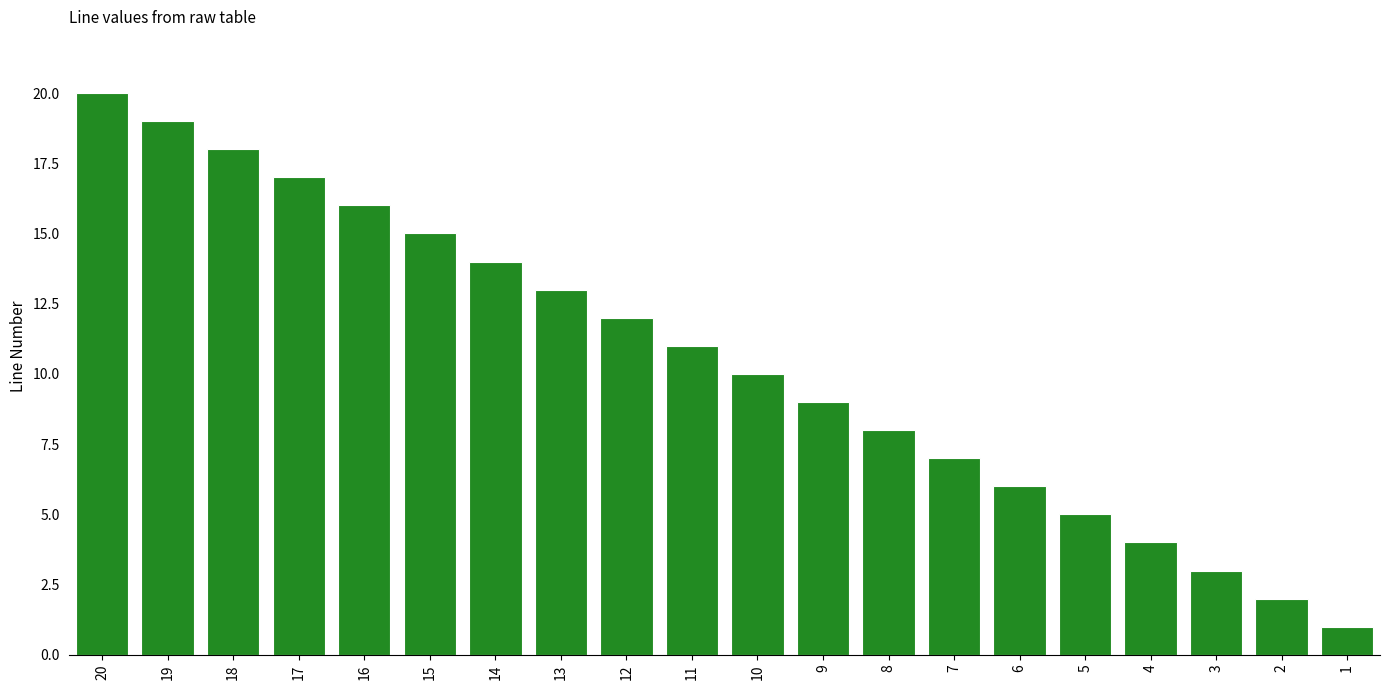

The chart shows a value of 3 at 3. True or false?

True